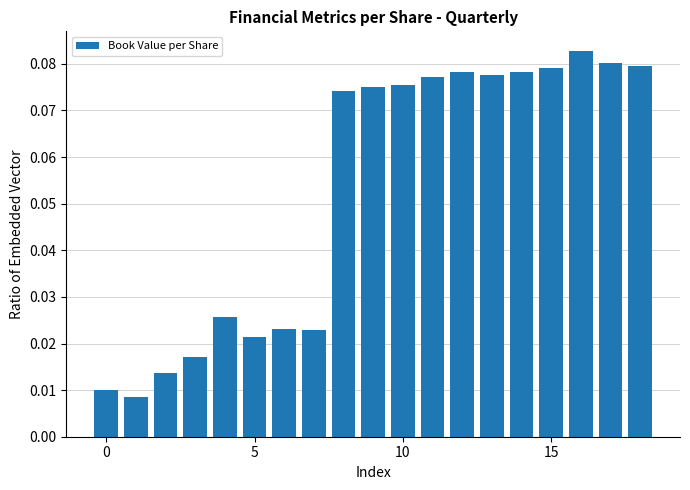

Count the values in the range 0 to 1.

19